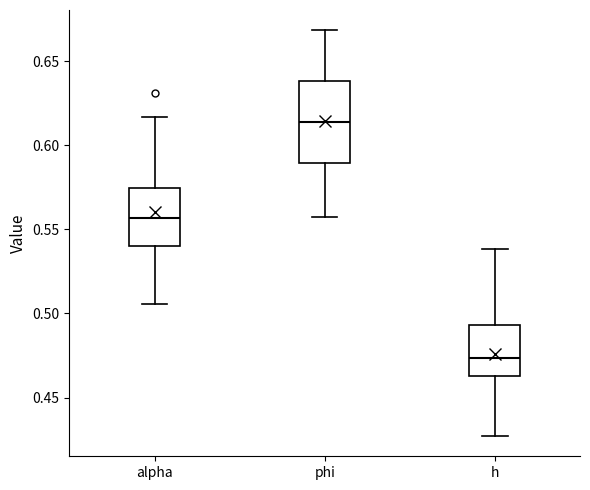

Which box has the highest median line?

phi